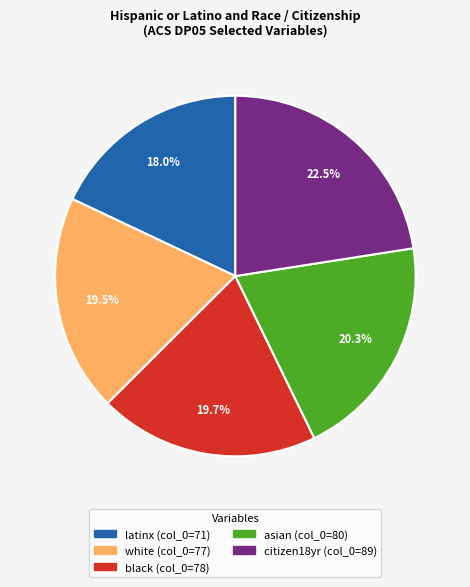

The black slice represents 20% of the pie. True or false?

True